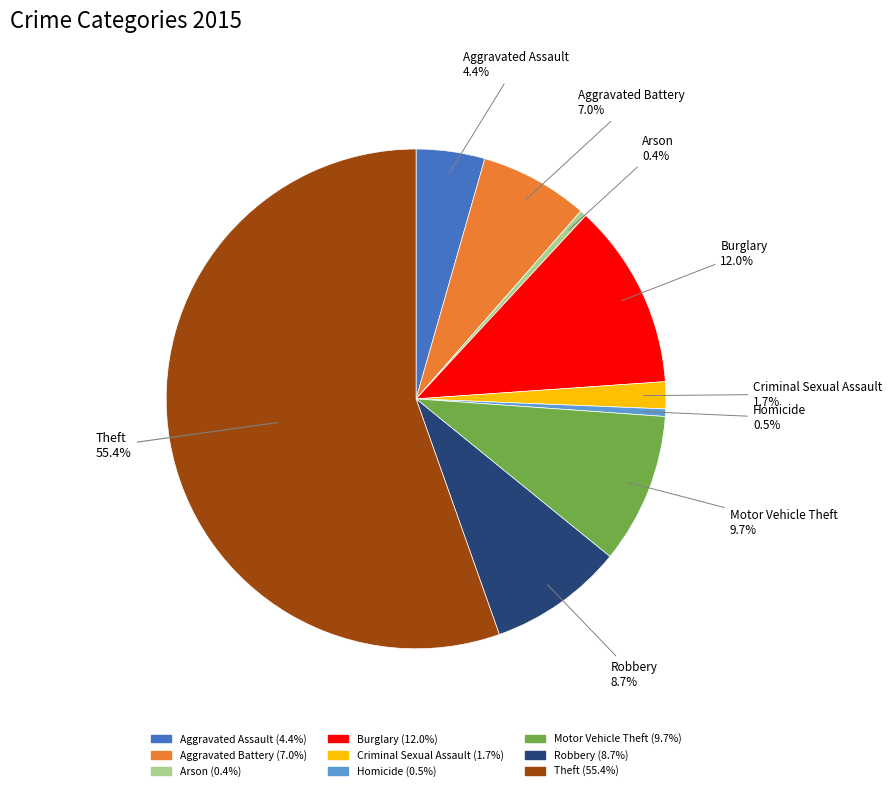

What percentage do Criminal Sexual Assault and Homicide together represent?

2.2%